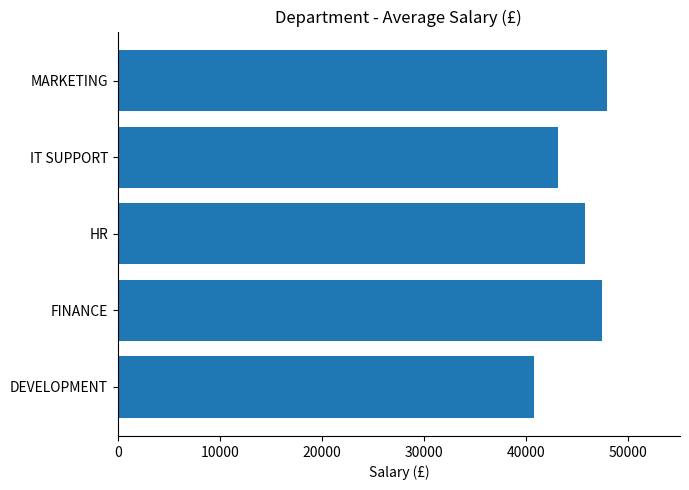

What is the difference between the values at DEVELOPMENT and FINANCE?

6710.5